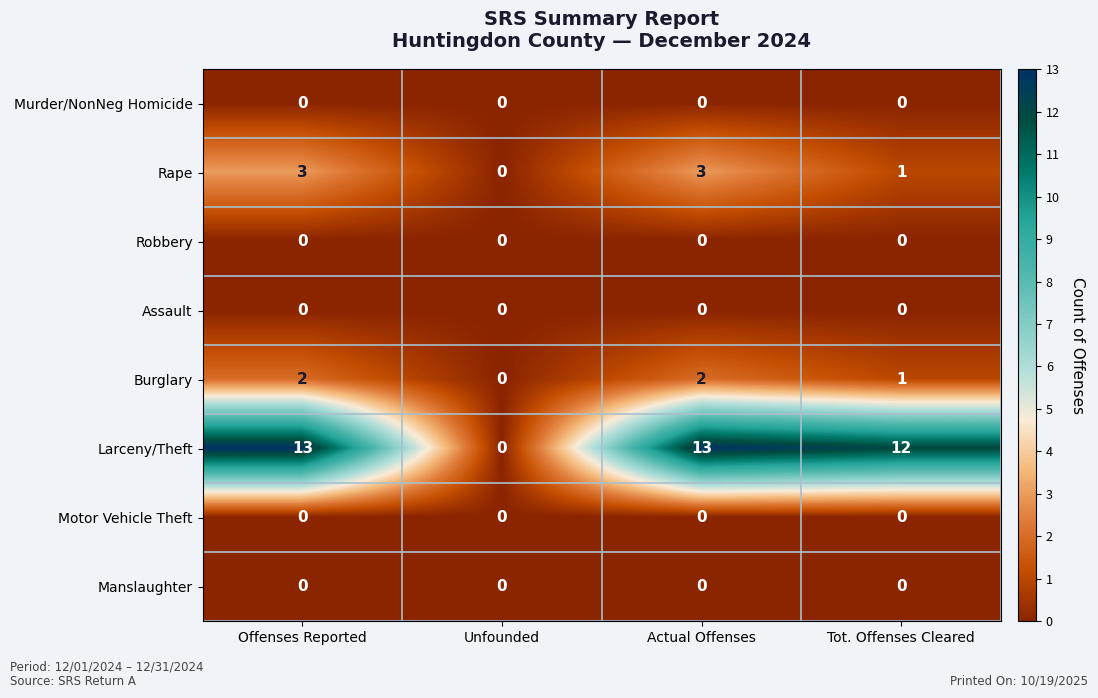

True or false: Assault has a value of 0 at Tot. Offenses Cleared.

True